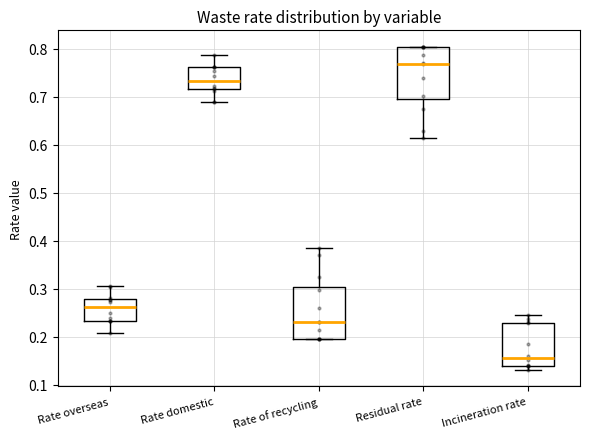

Reading left to right, transcribe this box plot: for each box, give where its median line is, the range the box spans, and where its two whiskers end, as read against the y-axis. The values are not printed on the chart, so give them approximately, as read against the axis.

Rate overseas: median 0.26, box 0.23 to 0.28, whiskers 0.21 to 0.30
Rate domestic: median 0.73, box 0.72 to 0.76, whiskers 0.69 to 0.79
Rate of recycling: median 0.23, box 0.20 to 0.30, whiskers 0.19 to 0.39
Residual rate: median 0.77, box 0.70 to 0.80, whiskers 0.61 to 0.81
Incineration rate: median 0.16, box 0.14 to 0.23, whiskers 0.13 to 0.25